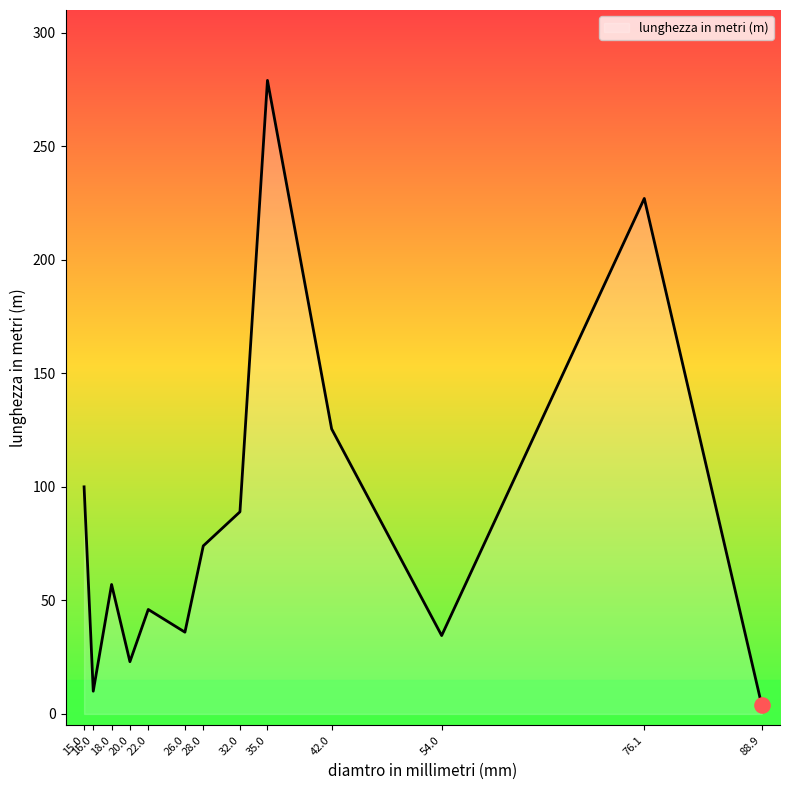

What is the change in value from 26.0 to 42.0?

+89.5